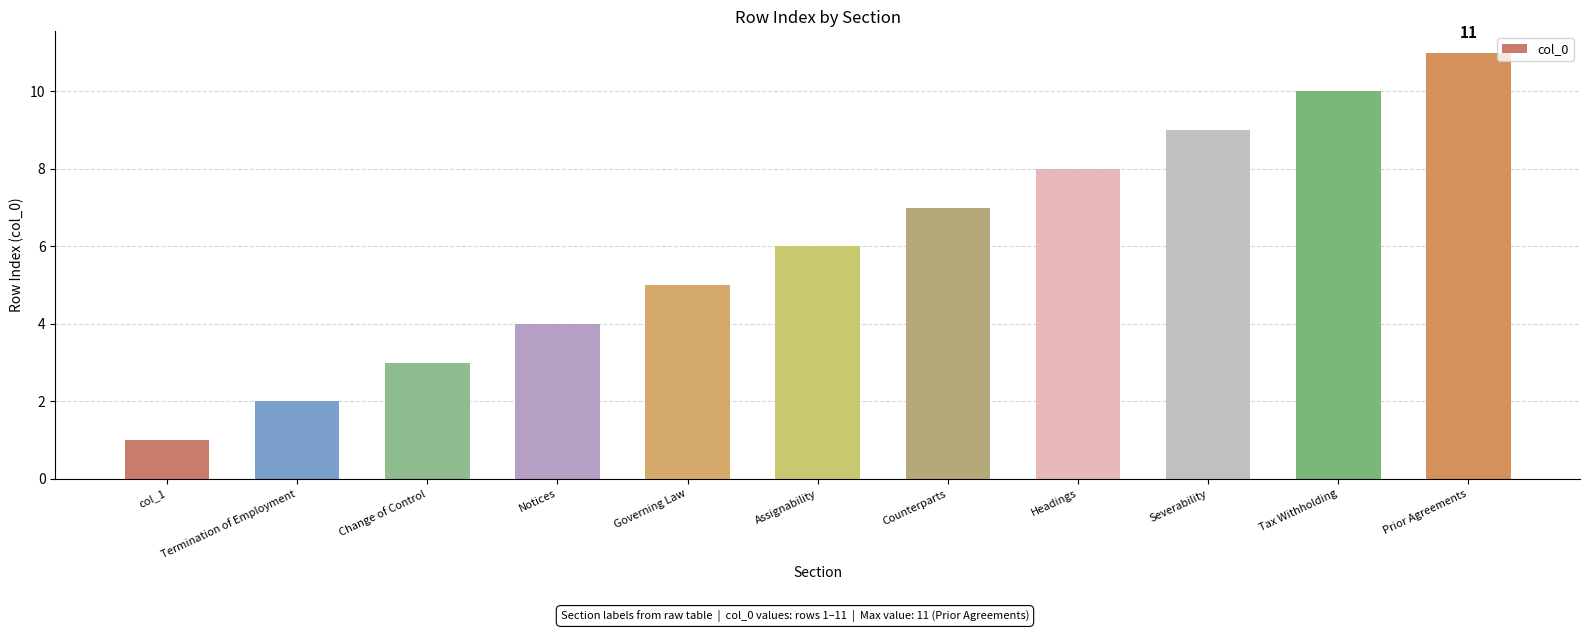

Reading left to right, transcribe all the data shown in this chart.

1	2	3	4	5	6	7	8	9	10	11